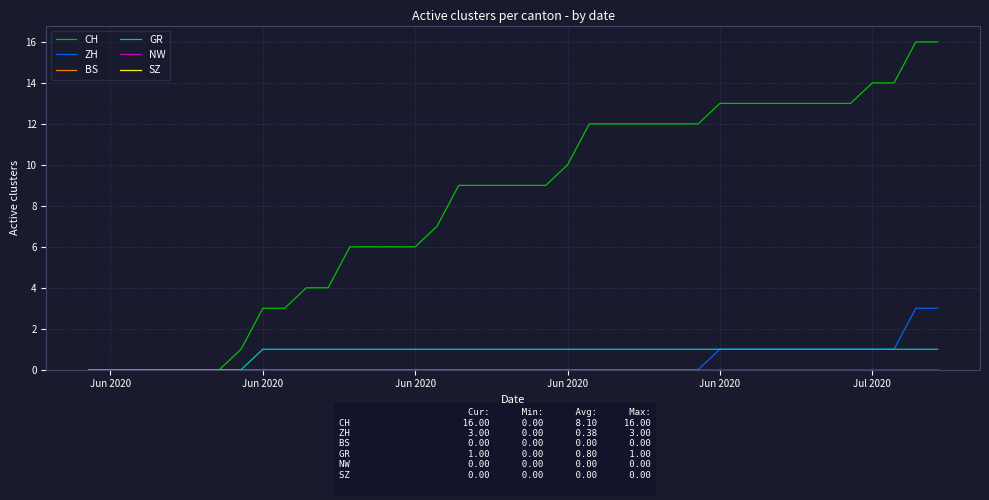

Which series has the widest spread of values?

CH